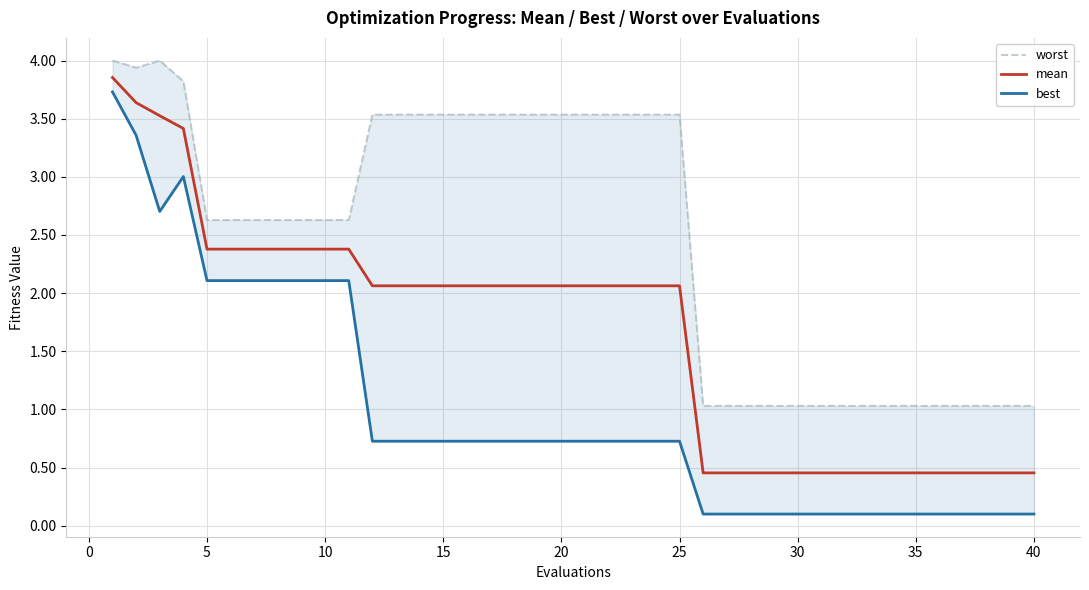

What is the average value of the worst series?

2.5